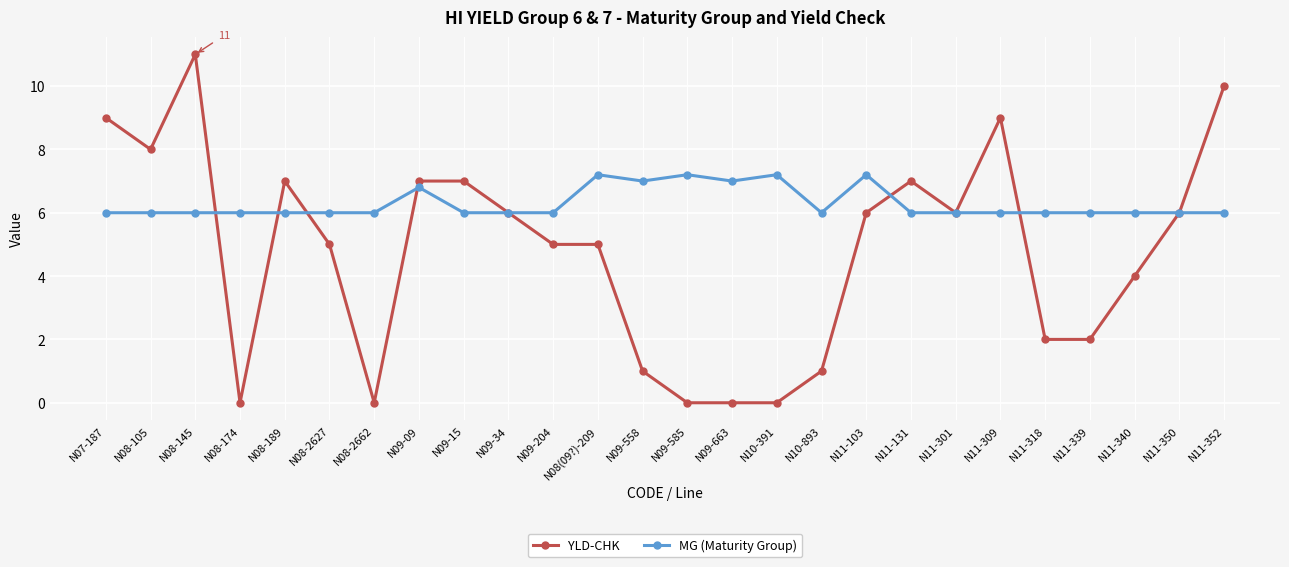

What is the difference between the second highest and second lowest values in the MG (Maturity Group) series?

1.2